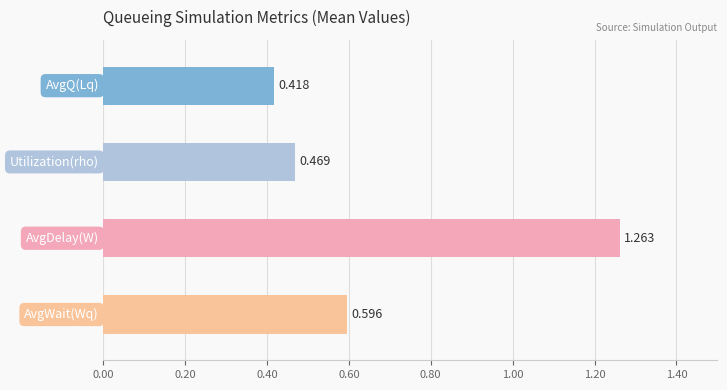

What is the smallest value displayed?

0.4